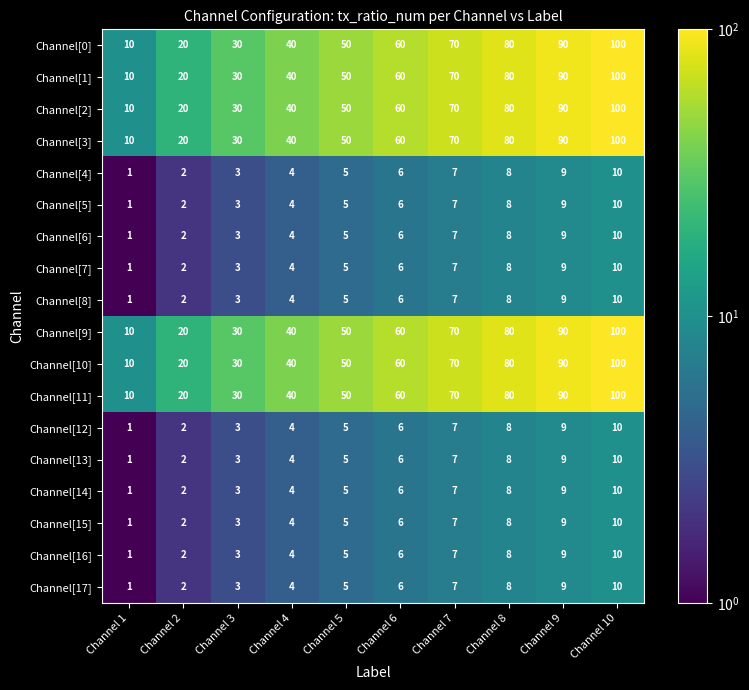

How many categories are shown in the chart?

10